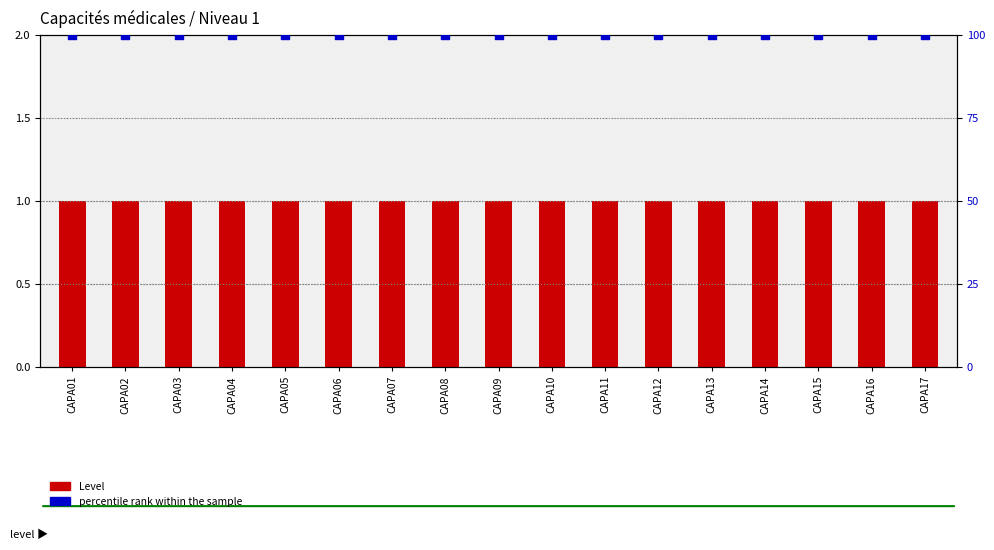

Which series contains the highest Y value?

percentile rank within the sample